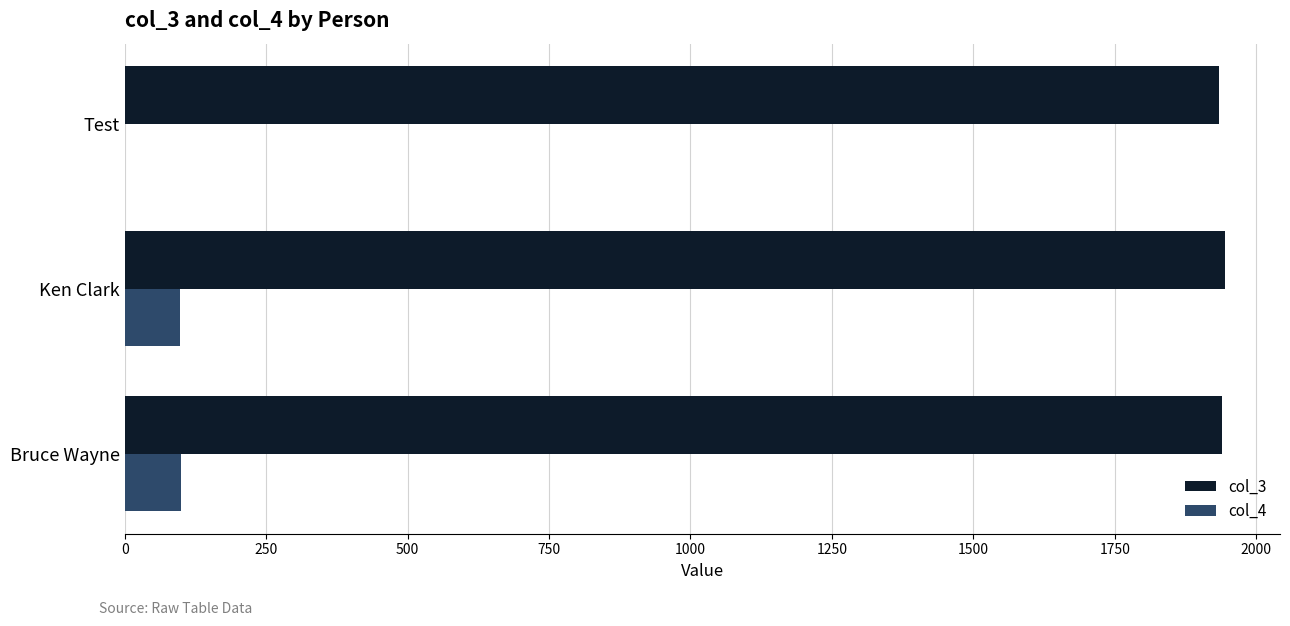

Which series has the widest spread of values?

col_4